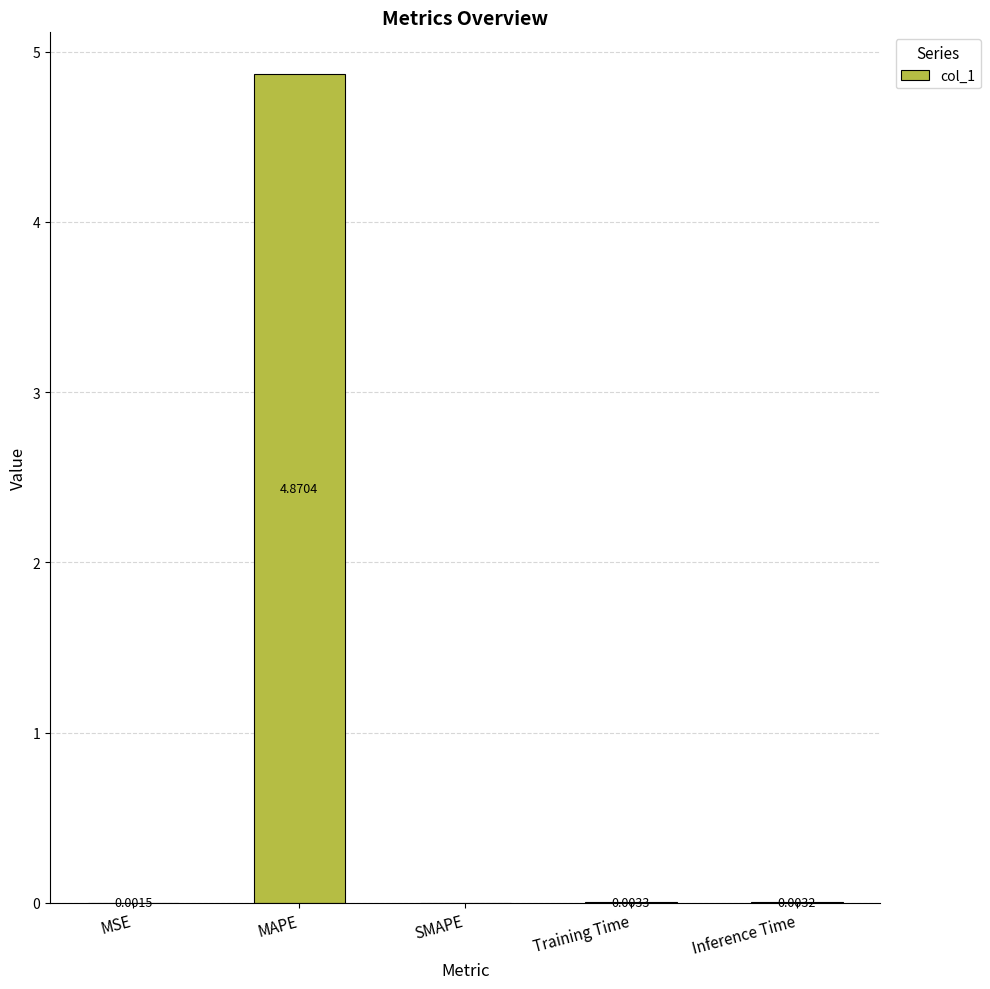

How many values exceed 0?

4